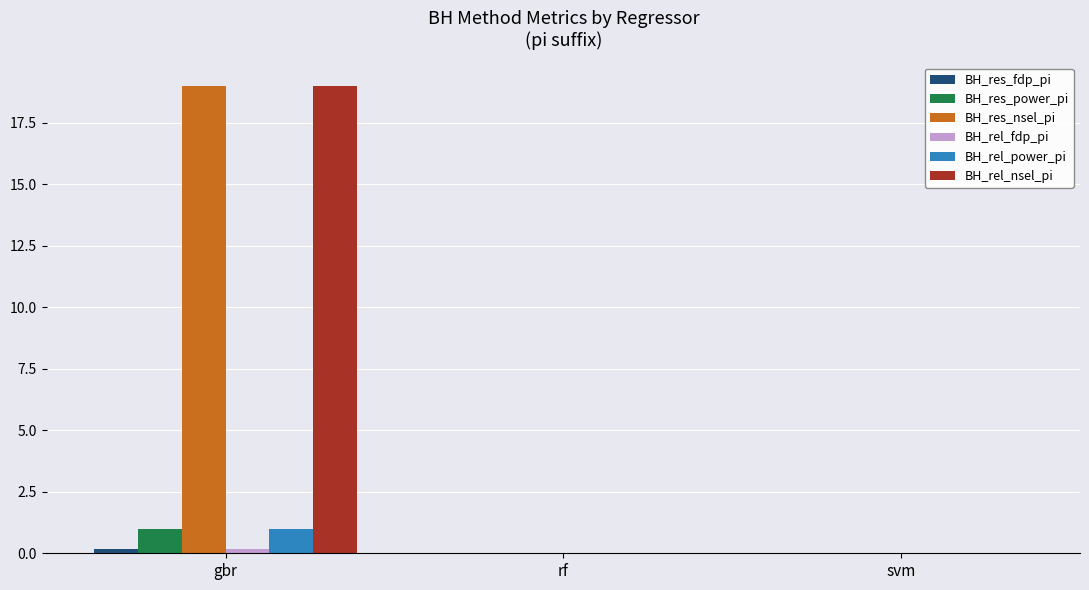

The value of BH_rel_nsel_pi at svm is -8.3. True or false?

False